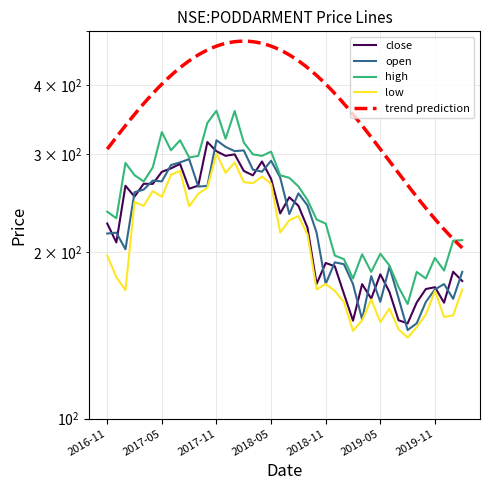

Does the chart display data point markers on the line(s)?

No